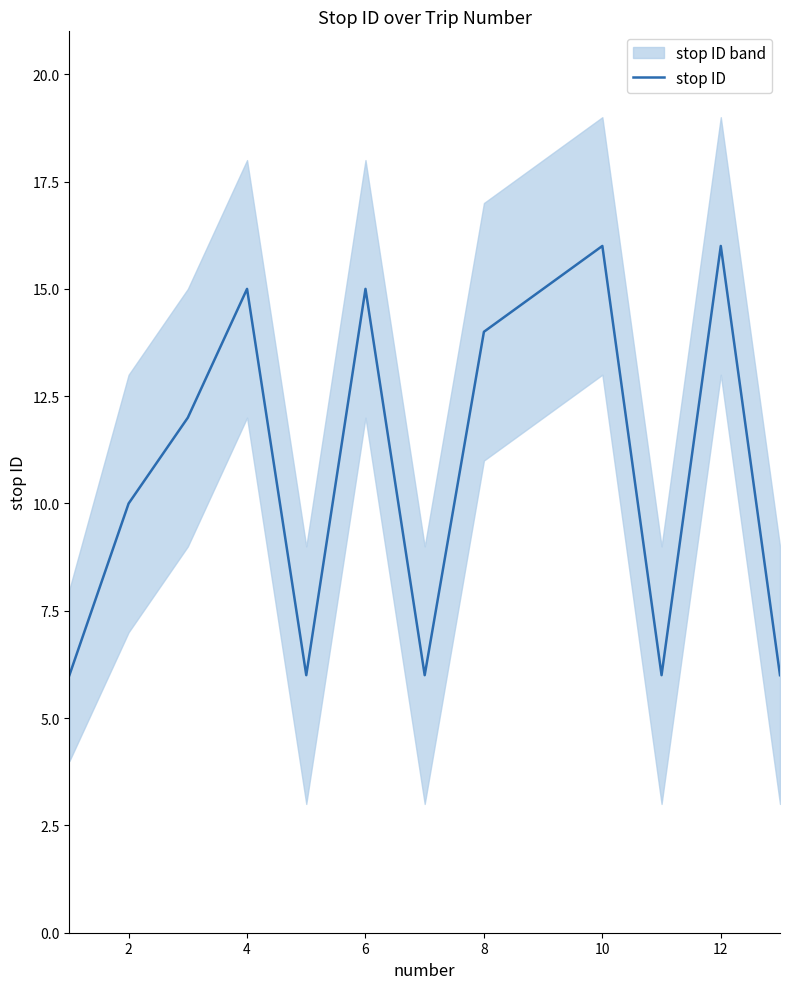

How many values are between 6 and 15?

11